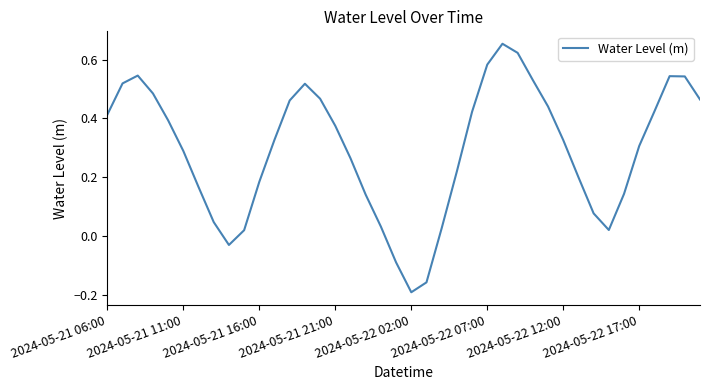

What is the difference between the maximum and minimum values?

0.8